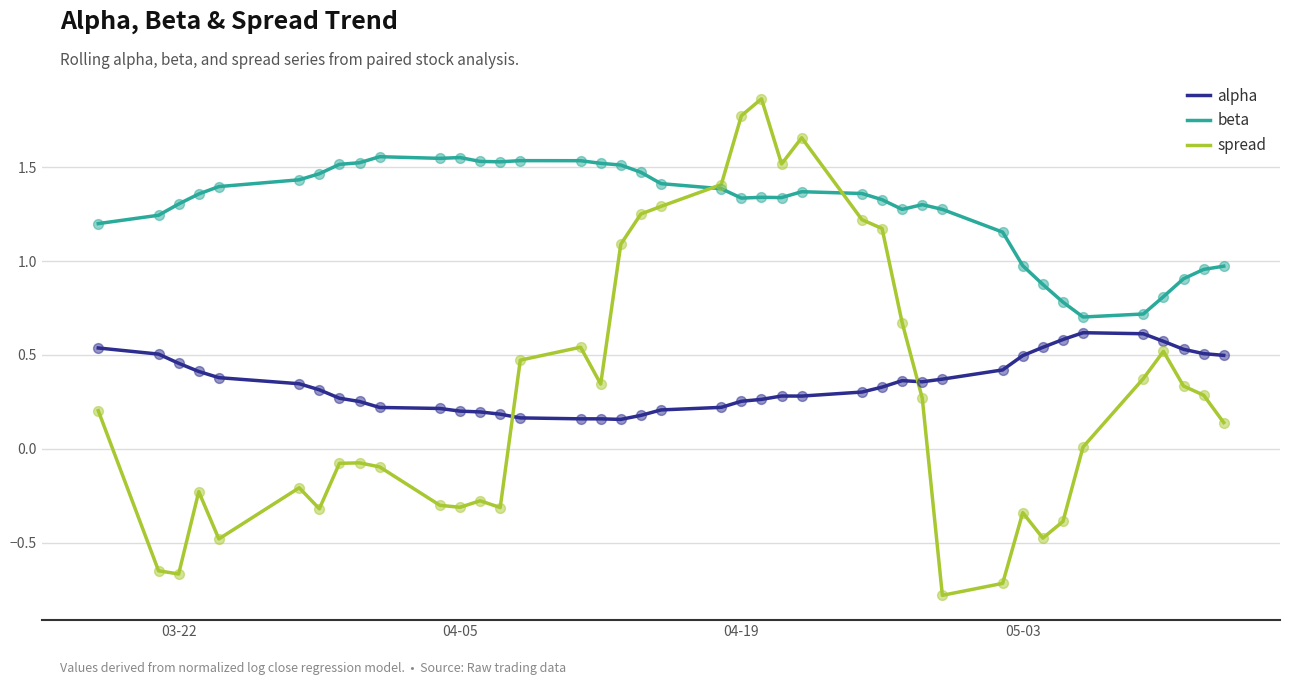

What are all the series names shown in the legend?

alpha, beta, spread